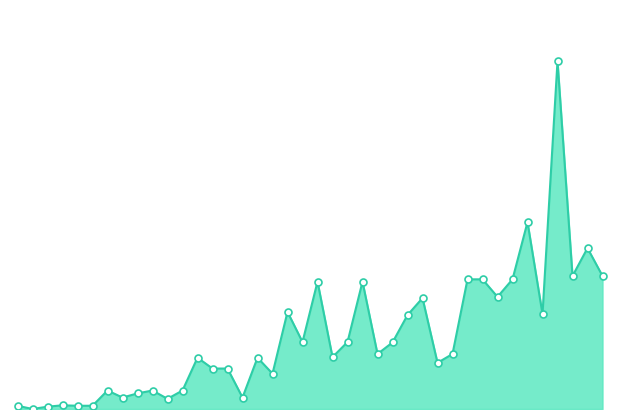

Is this an area chart (filled region under the line)?

Yes